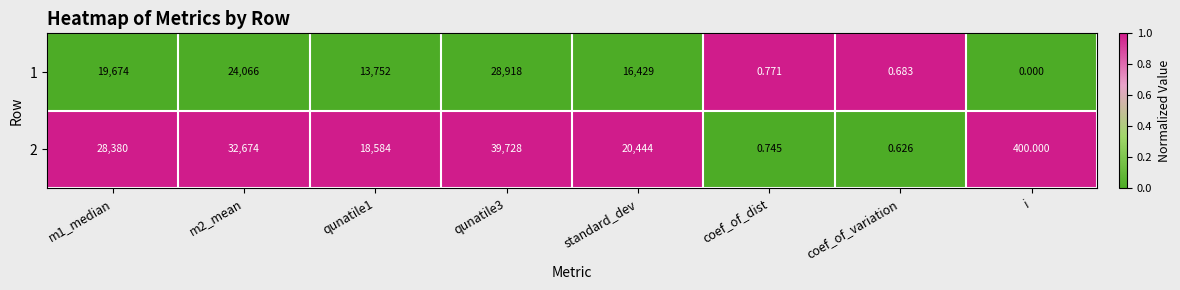

Is the value of 2 at coef_of_dist greater than the value of 1 at i?

Yes